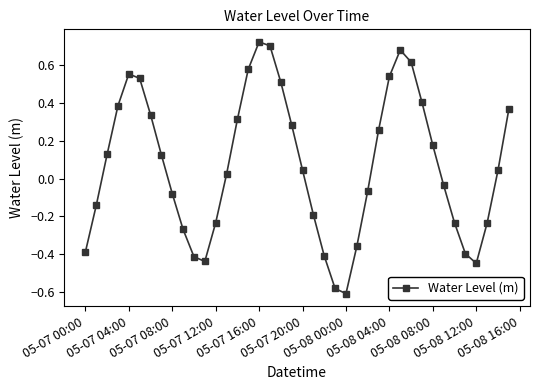

Does the chart have visible grid lines?

No